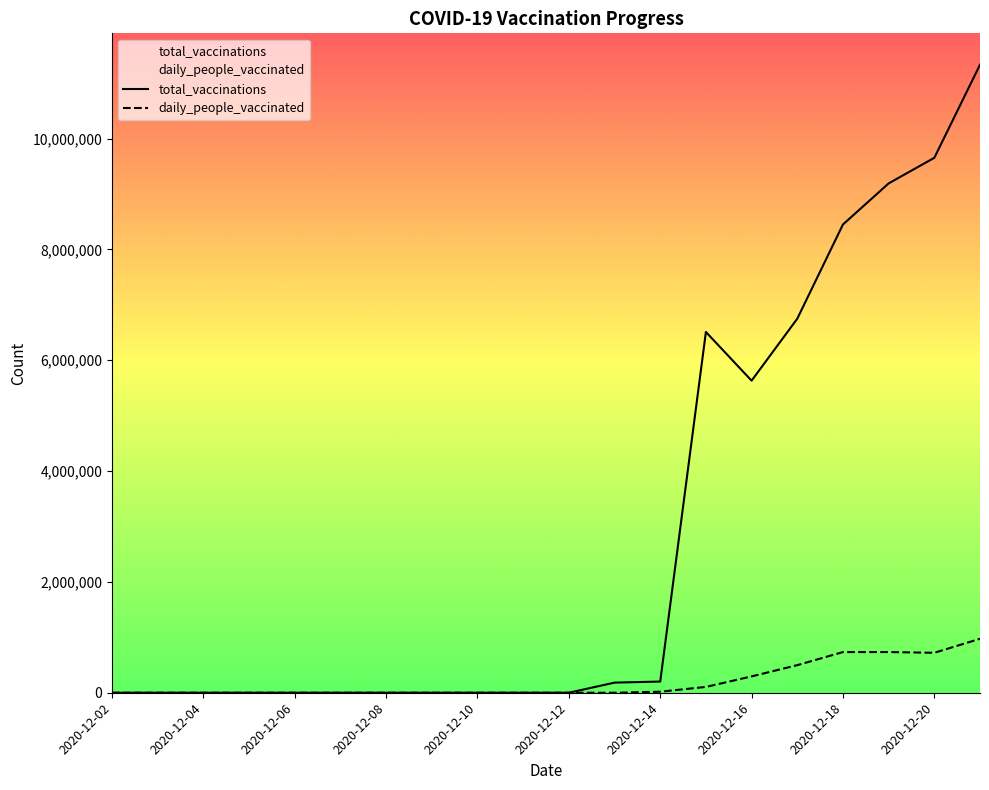

Reading left to right, what are all the values shown in this chart?

total_vaccinations: 2020-12-02=0	2020-12-03=0	2020-12-04=5	2020-12-05=4	2020-12-06=4	2020-12-07=10	2020-12-08=28	2020-12-09=39	2020-12-10=40	2020-12-11=56	2020-12-12=60	2020-12-13=182528	2020-12-14=201940	2020-12-15=6510392	2020-12-16=5631725	2020-12-17=6749738	2020-12-18=8450080	2020-12-19=9191548	2020-12-20=9653438	2020-12-21=11333010
daily_people_vaccinated: 2020-12-02=0	2020-12-03=4	2020-12-04=4	2020-12-05=4	2020-12-06=4	2020-12-07=4	2020-12-08=4	2020-12-09=4	2020-12-10=4	2020-12-11=4	2020-12-12=4	2020-12-13=4	2020-12-14=18596	2020-12-15=105020	2020-12-16=294920	2020-12-17=497972	2020-12-18=733869	2020-12-19=734154	2020-12-20=721078	2020-12-21=973519